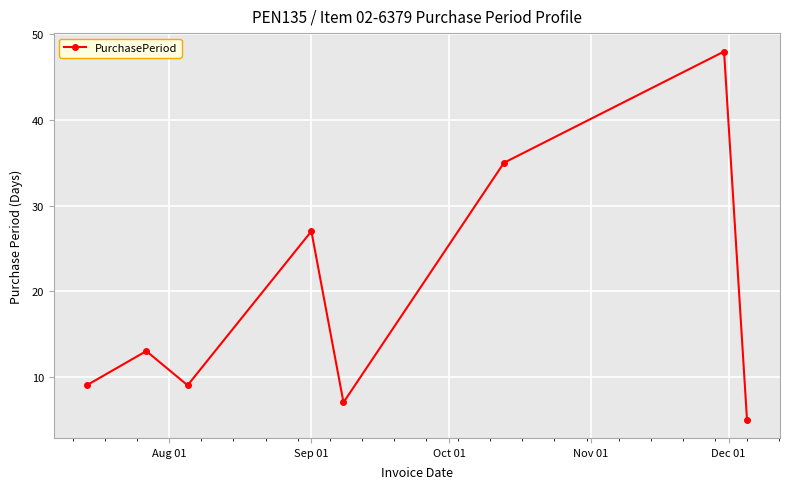

What is the maximum value shown in the chart?

48